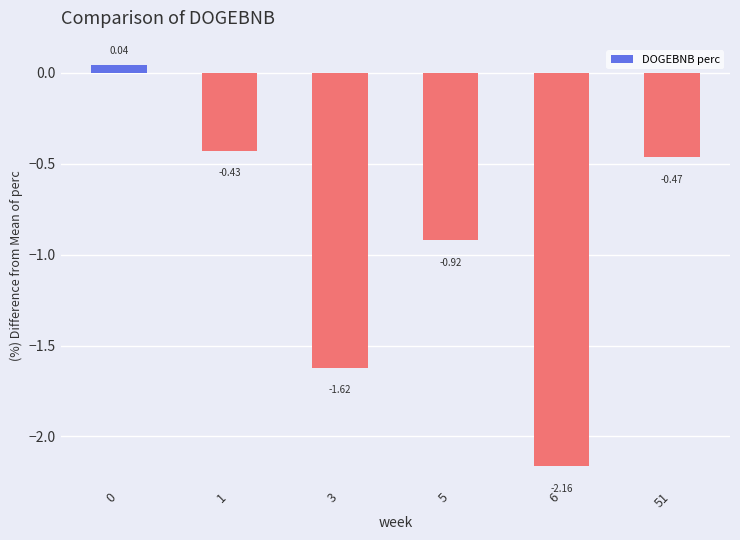

At which category does the chart reach its minimum across all series?

6